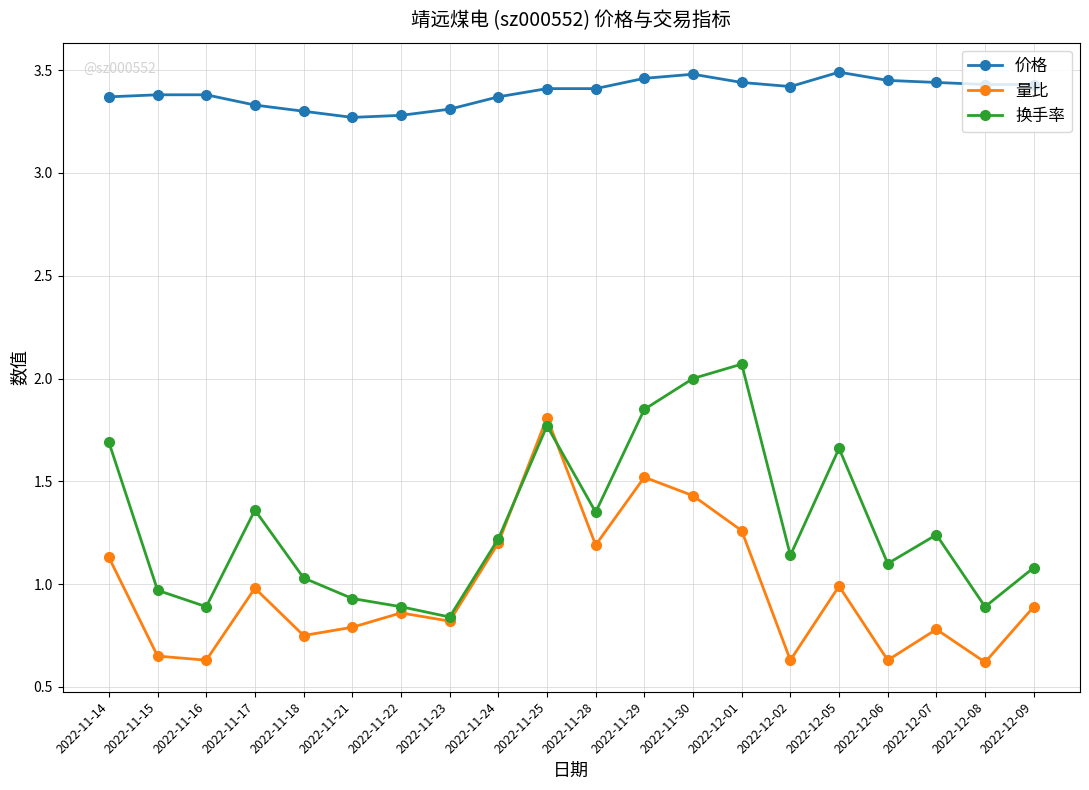

Where is the first local maximum for 量比?

2022-11-17